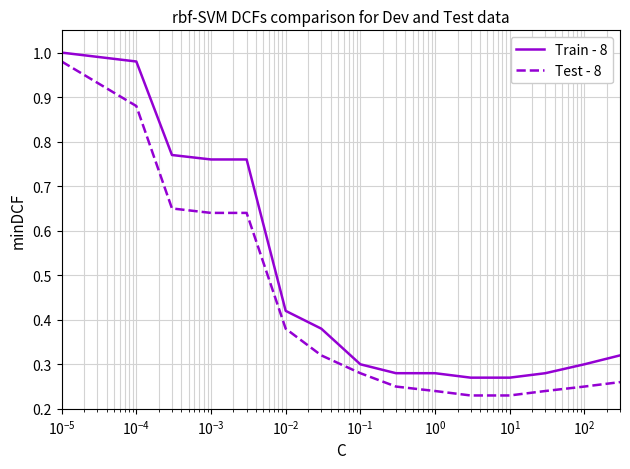

True or false: Test - 8 and Train - 8 cross at least once.

False